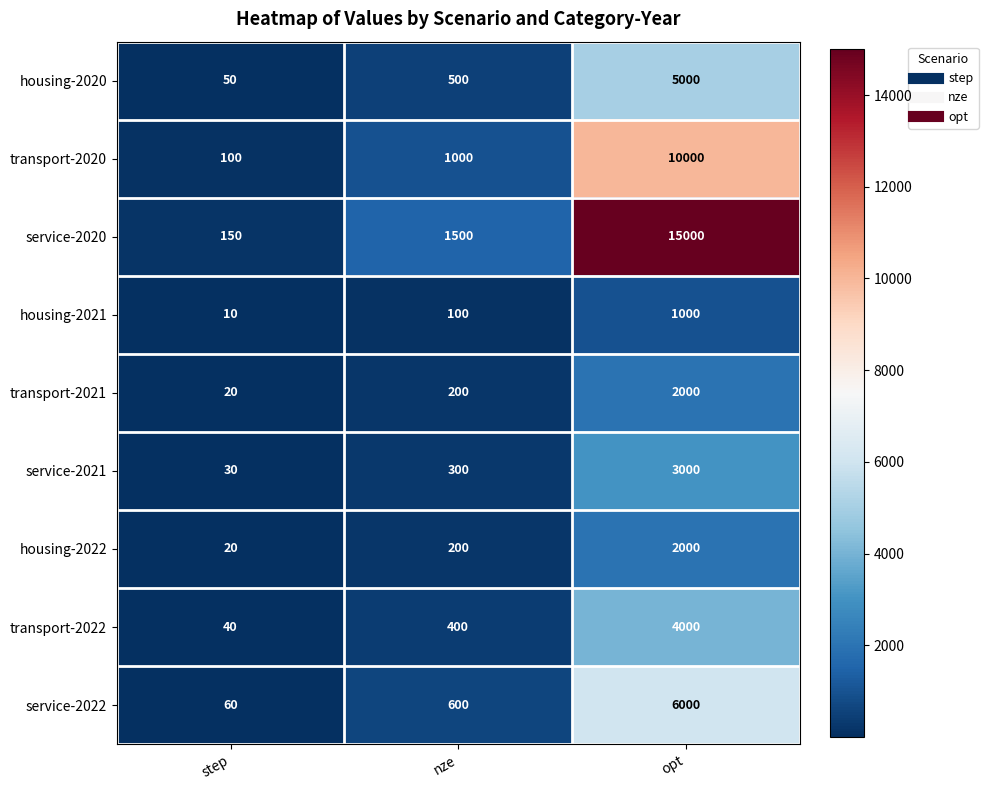

Which category has the lowest value in the service-2022 series?

step